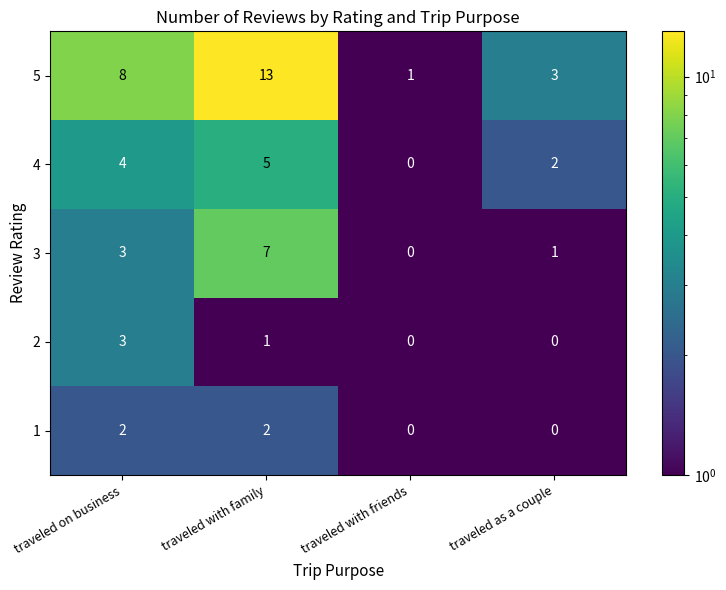

Count the number of data series in this chart.

5